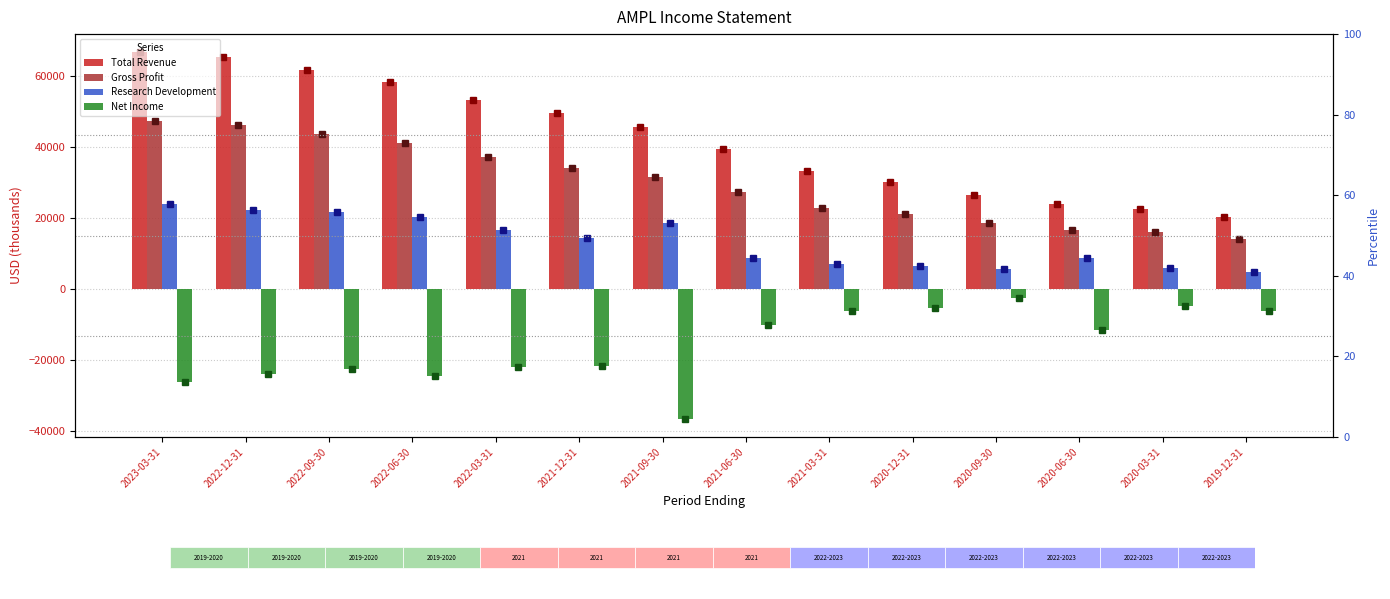

What is the difference between the second highest and minimum values in the Research Development series?

17600